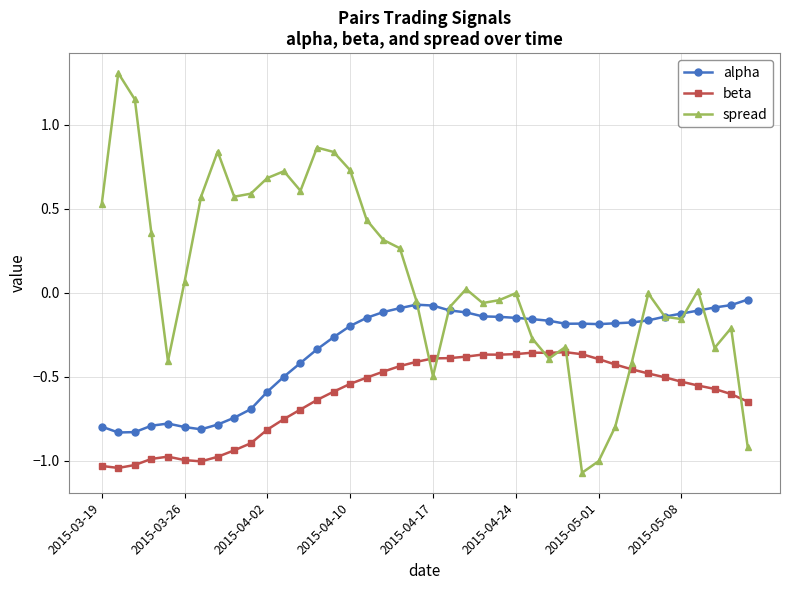

True or false: alpha and beta cross at least once.

False